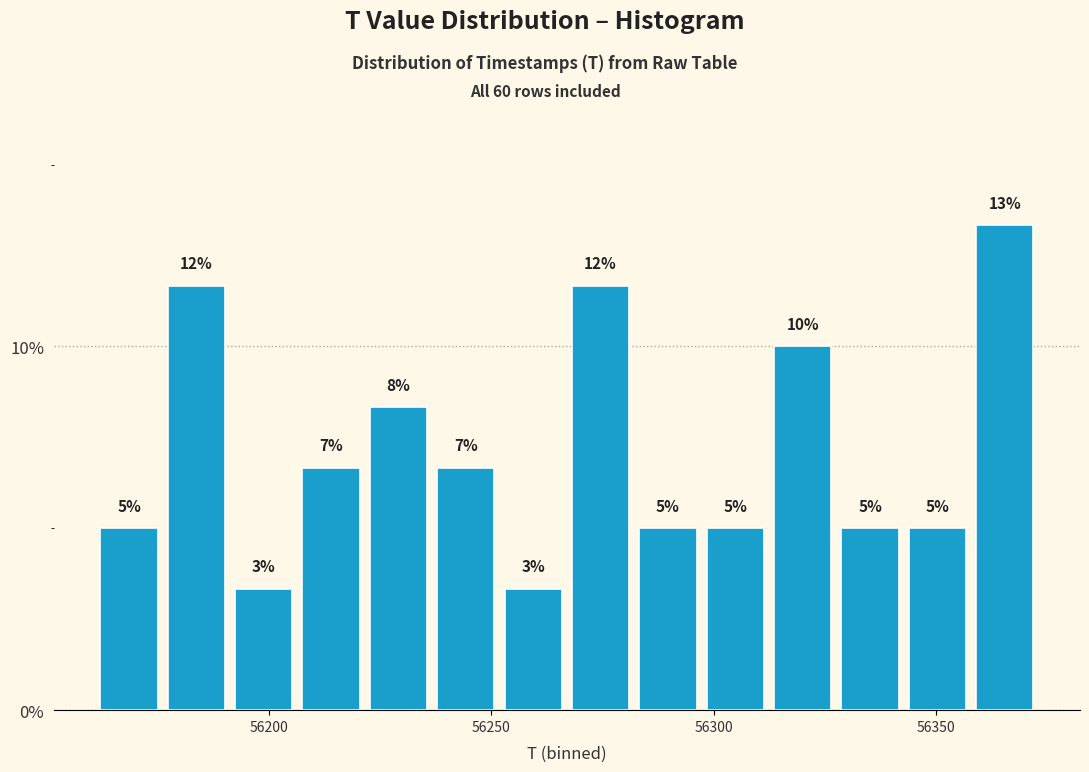

Around what value on the x-axis is the tallest bar? Give the approximate position of its centre, as read against the axis.

56365